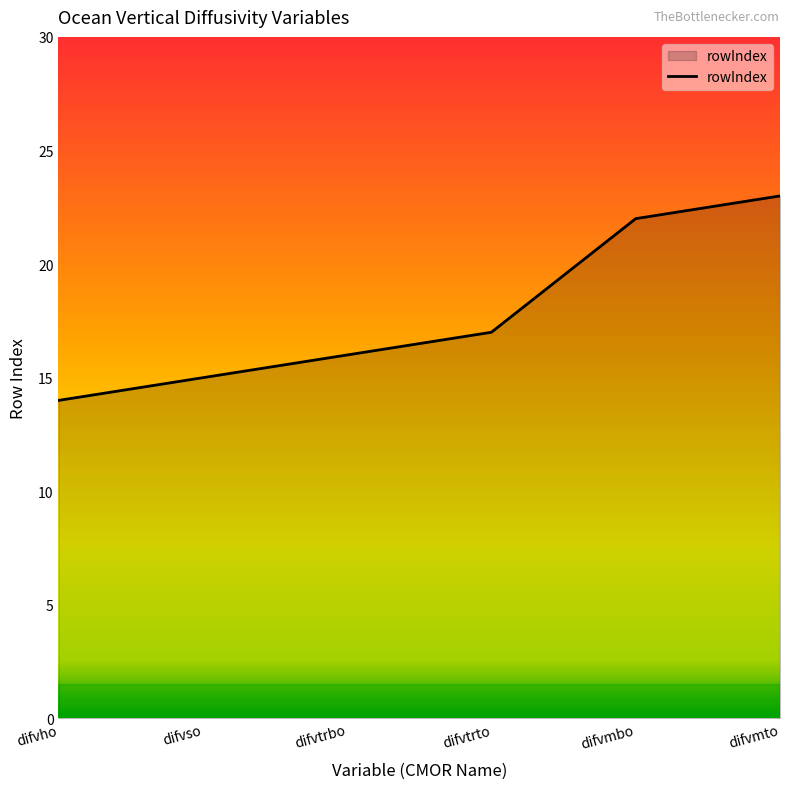

Where is the data nearest to the value 18?

difvtrto